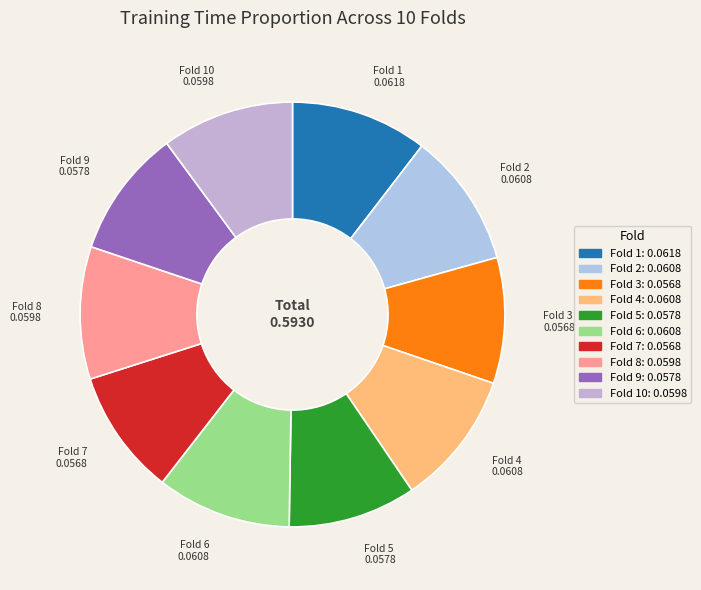

Rank the categories by value from lowest to highest.

Fold 3, Fold 7, Fold 5, Fold 9, Fold 10, Fold 8, Fold 6, Fold 4, Fold 2, Fold 1